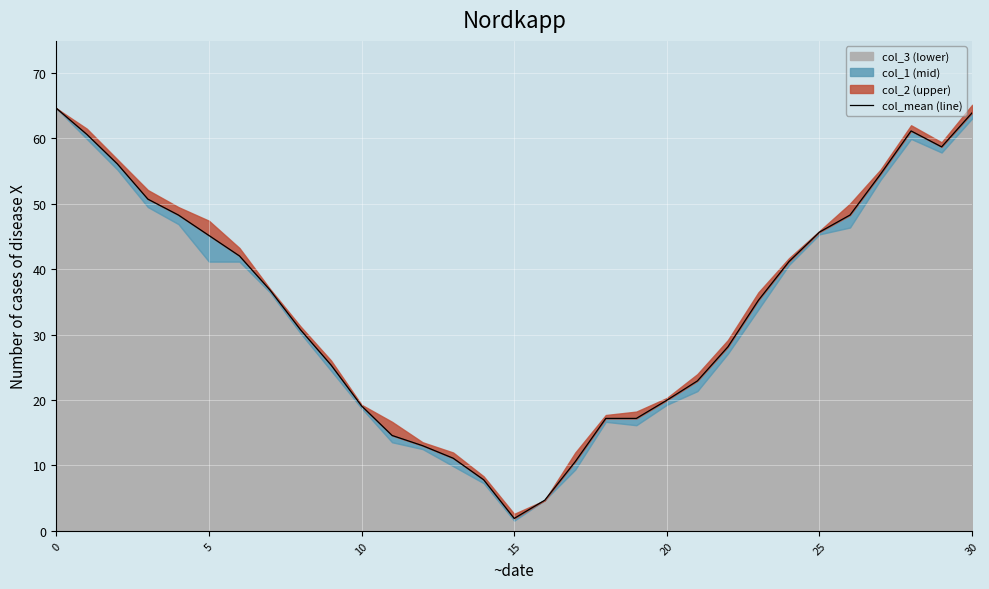

What is the value of the 28th point from the left?

54.5